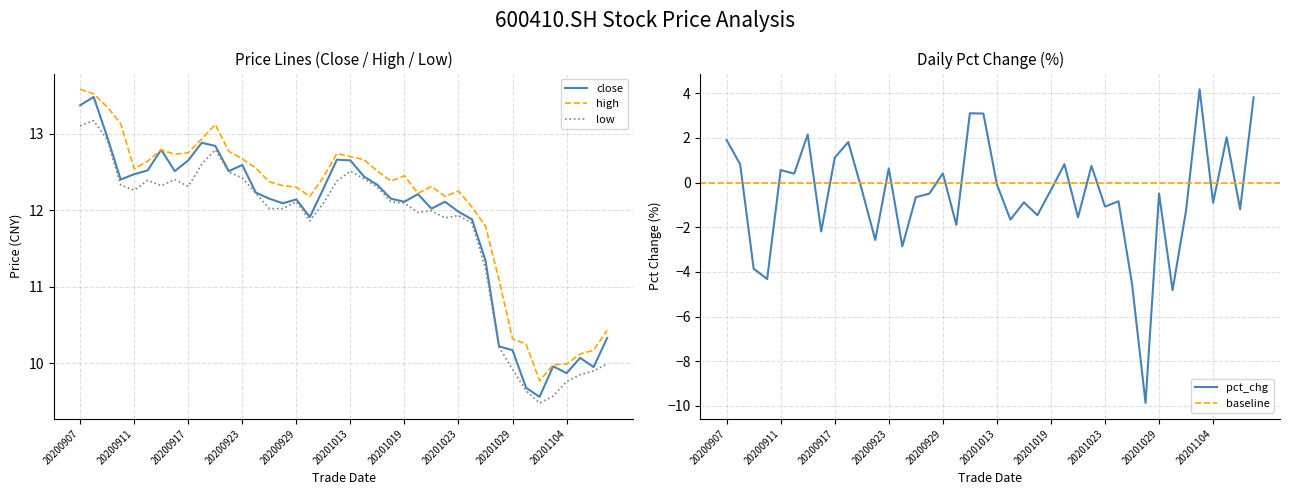

Reading right to left, transcribe all the data shown in this chart.

close: 20201109=10.3	20201106=9.9	20201105=10.1	20201104=9.9	20201103=10.0	20201102=9.6	20201030=9.7	20201029=10.2	20201028=10.2	20201027=11.3	20201026=11.9	20201023=12.0	20201022=12.1	20201021=12.0	20201020=12.2	20201019=12.1	20201016=12.2	20201015=12.3	20201014=12.4	20201013=12.7	20201012=12.7	20201009=12.3	20200930=11.9	20200929=12.1	20200928=12.1	20200925=12.2	20200924=12.2	20200923=12.6	20200922=12.5	20200921=12.8	20200918=12.9	20200917=12.7	20200916=12.5	20200915=12.8	20200914=12.5	20200911=12.5	20200910=12.4	20200909=13.0	20200908=13.5	20200907=13.4
high: 20201109=10.4	20201106=10.2	20201105=10.1	20201104=10.0	20201103=10.0	20201102=9.8	20201030=10.2	20201029=10.3	20201028=11.1	20201027=11.8	20201026=12.0	20201023=12.2	20201022=12.2	20201021=12.3	20201020=12.2	20201019=12.4	20201016=12.4	20201015=12.5	20201014=12.7	20201013=12.7	20201012=12.7	20201009=12.4	20200930=12.2	20200929=12.3	20200928=12.3	20200925=12.4	20200924=12.6	20200923=12.7	20200922=12.8	20200921=13.1	20200918=12.9	20200917=12.8	20200916=12.7	20200915=12.8	20200914=12.6	20200911=12.5	20200910=13.1	20200909=13.3	20200908=13.5	20200907=13.6
low: 20201109=10.0	20201106=9.9	20201105=9.8	20201104=9.8	20201103=9.6	20201102=9.5	20201030=9.6	20201029=9.9	20201028=10.2	20201027=11.2	20201026=11.8	20201023=11.9	20201022=11.9	20201021=12.0	20201020=12.0	20201019=12.1	20201016=12.1	20201015=12.3	20201014=12.4	20201013=12.5	20201012=12.4	20201009=12.1	20200930=11.9	20200929=12.1	20200928=12.0	20200925=12.0	20200924=12.2	20200923=12.4	20200922=12.5	20200921=12.8	20200918=12.6	20200917=12.3	20200916=12.4	20200915=12.3	20200914=12.4	20200911=12.3	20200910=12.3	20200909=12.9	20200908=13.2	20200907=13.1
pct_chg: 20201109=3.8	20201106=-1.2	20201105=2.0	20201104=-0.9	20201103=4.2	20201102=-1.2	20201030=-4.8	20201029=-0.5	20201028=-9.9	20201027=-4.5	20201026=-0.8	20201023=-1.1	20201022=0.7	20201021=-1.6	20201020=0.8	20201019=-0.3	20201016=-1.5	20201015=-0.9	20201014=-1.7	20201013=-0.1	20201012=3.1	20201009=3.1	20200930=-1.9	20200929=0.4	20200928=-0.5	20200925=-0.7	20200924=-2.9	20200923=0.6	20200922=-2.6	20200921=-0.3	20200918=1.8	20200917=1.1	20200916=-2.2	20200915=2.2	20200914=0.4	20200911=0.6	20200910=-4.3	20200909=-3.9	20200908=0.8	20200907=1.9